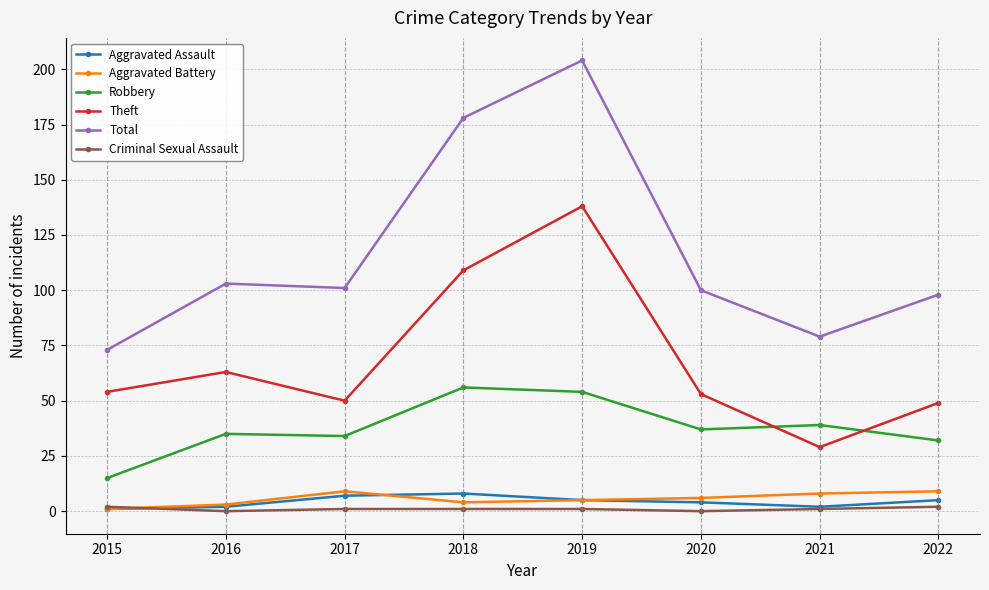

What is the total value across all series at 2018?

356